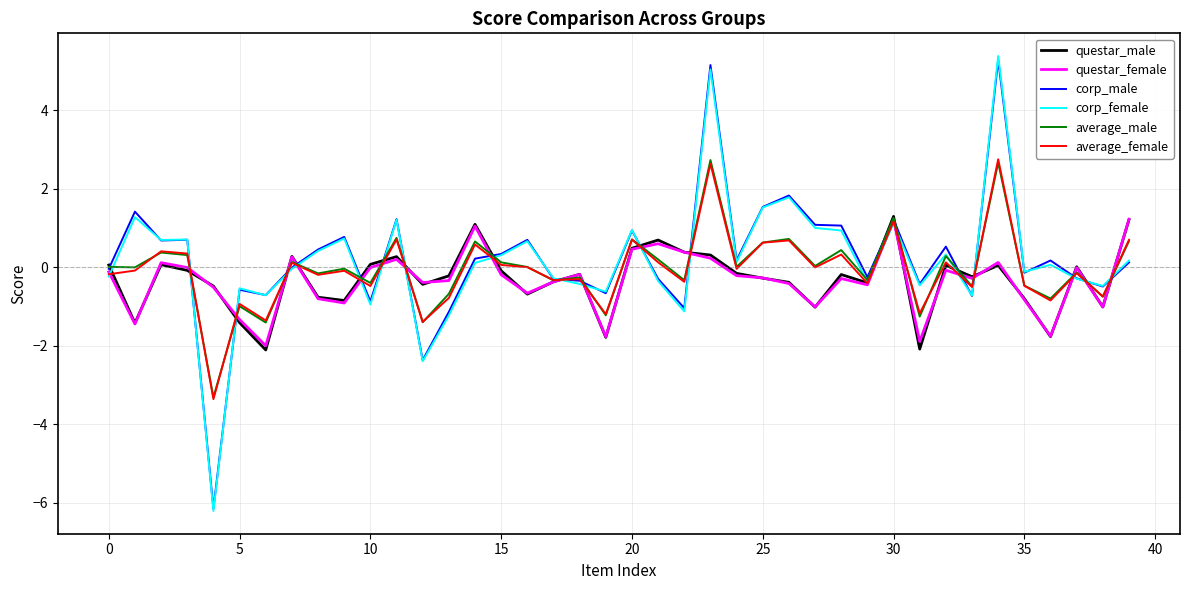

In corp_female, how many points are lower than both neighbors (excluding endpoints)?

13